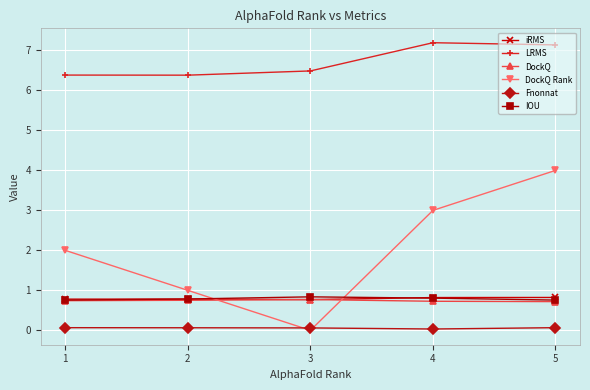

True or false: Fnonnat and iRMS cross at least once.

False